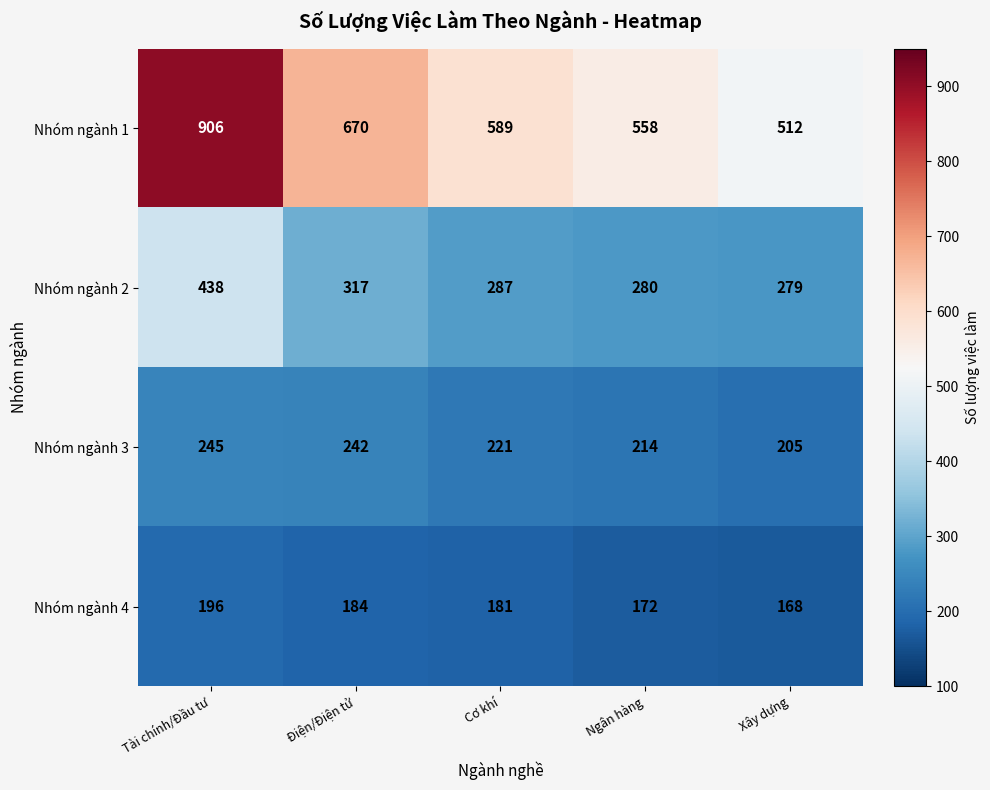

What is the sum of the Nhóm ngành 1 values at Cơ khí and Xây dựng?

1101